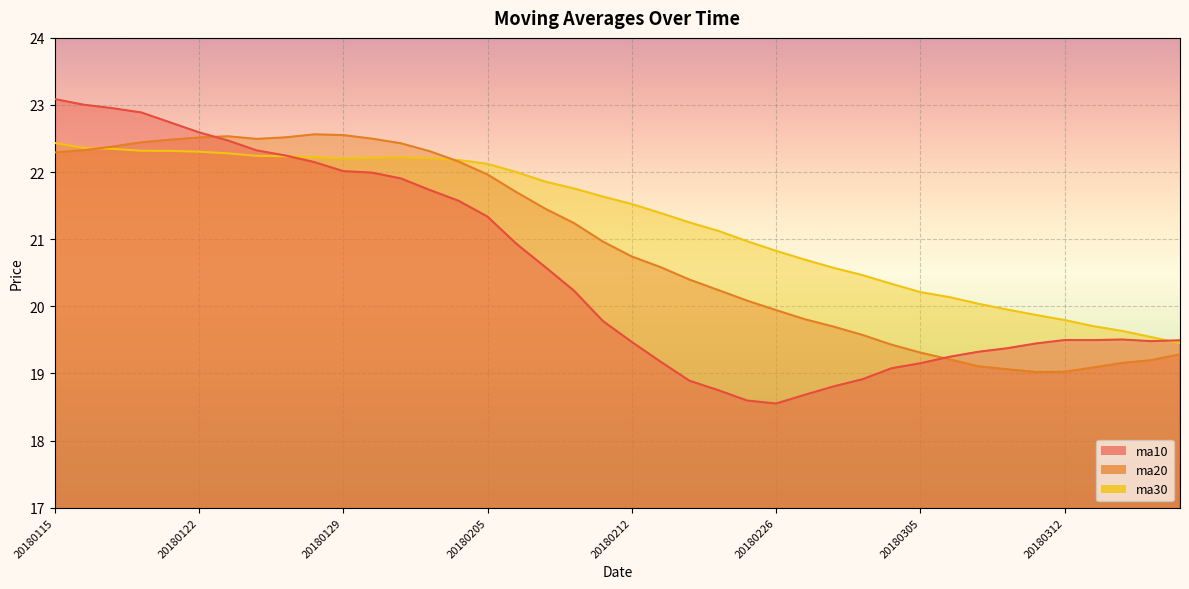

How many interior local peaks does the ma30 series have?

1